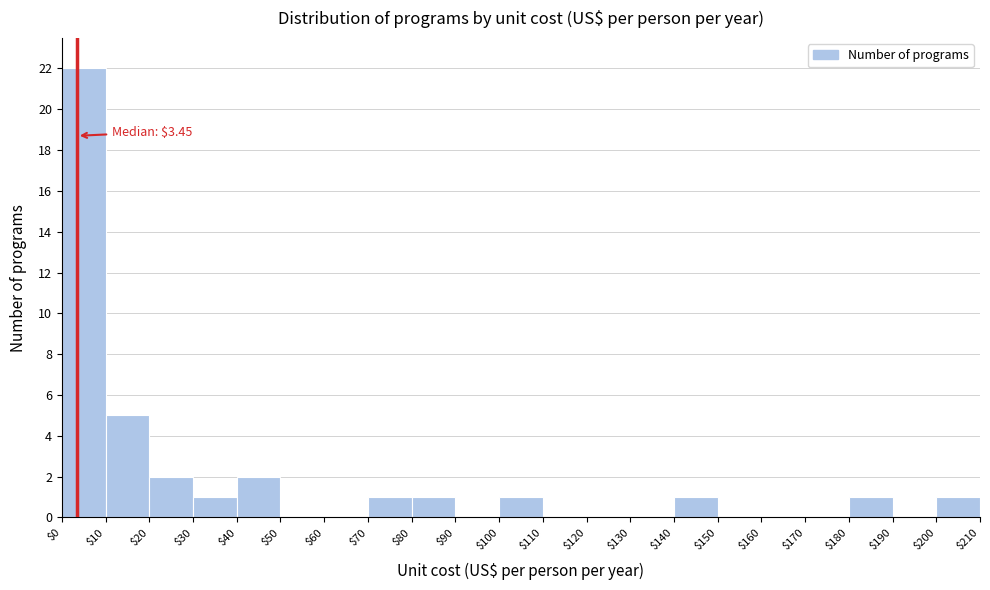

Over which range of the x-axis is the bar tallest?

$0 to $10